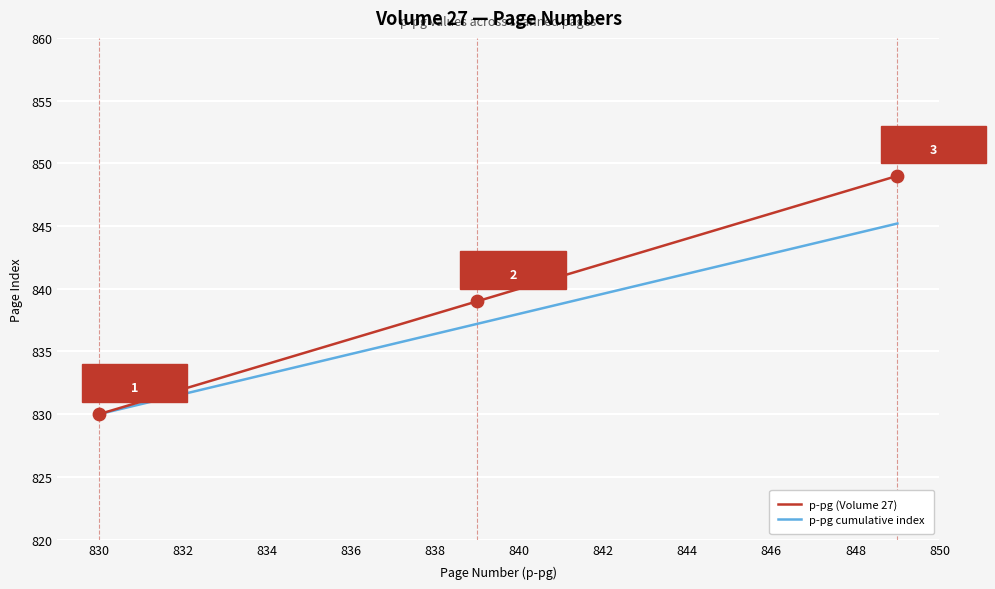

Which series has the largest range (max minus min)?

p-pg (Volume 27)